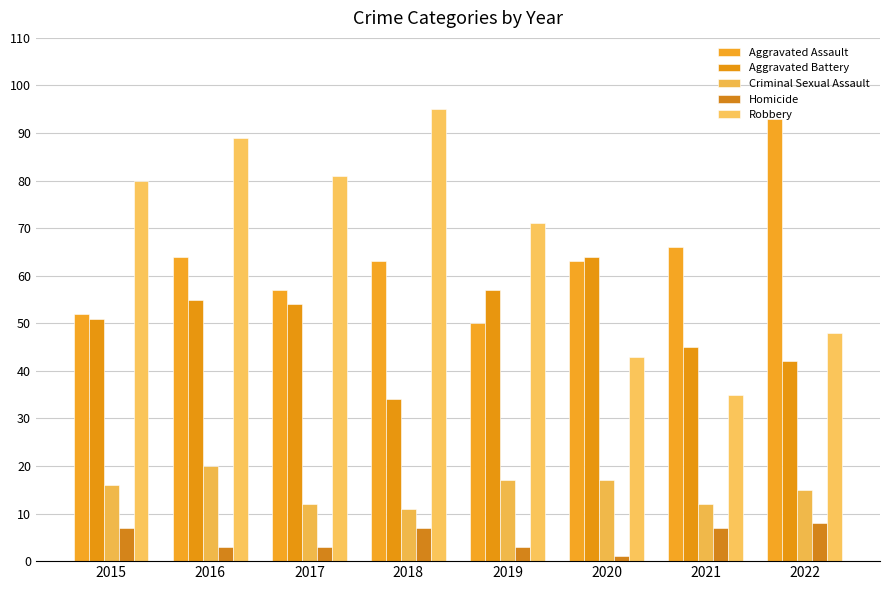

Reading left to right, transcribe all the data shown in this chart.

Aggravated Assault: 2015=52	2016=64	2017=57	2018=63	2019=50	2020=63	2021=66	2022=93
Aggravated Battery: 2015=51	2016=55	2017=54	2018=34	2019=57	2020=64	2021=45	2022=42
Criminal Sexual Assault: 2015=16	2016=20	2017=12	2018=11	2019=17	2020=17	2021=12	2022=15
Homicide: 2015=7	2016=3	2017=3	2018=7	2019=3	2020=1	2021=7	2022=8
Robbery: 2015=80	2016=89	2017=81	2018=95	2019=71	2020=43	2021=35	2022=48